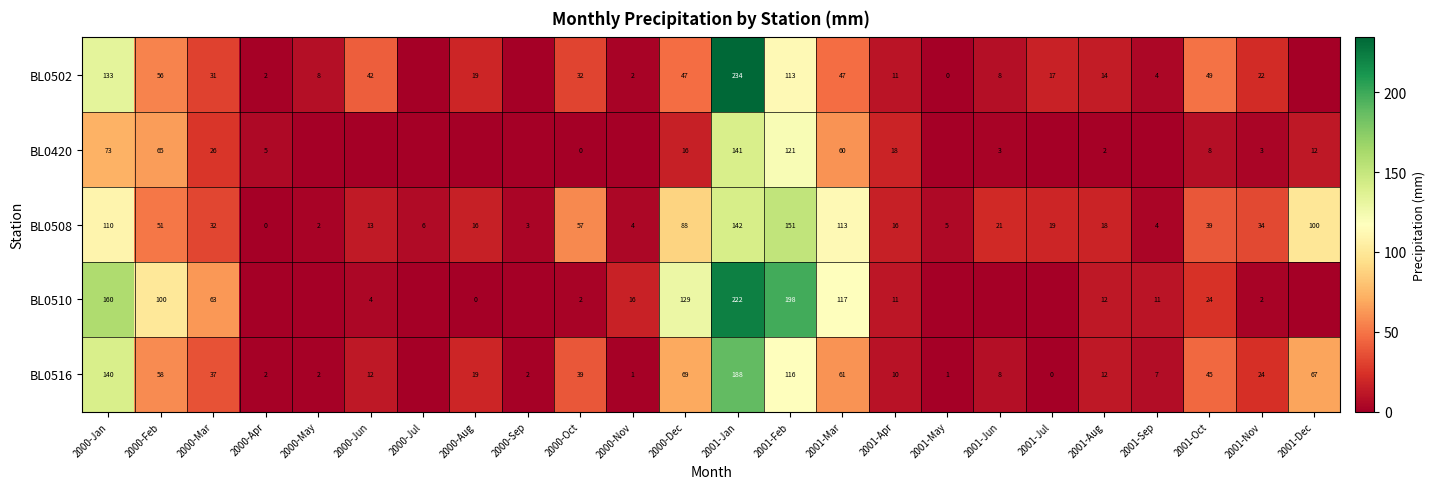

True or false: BL0516 has a value of 8 at 2000-Aug.

False